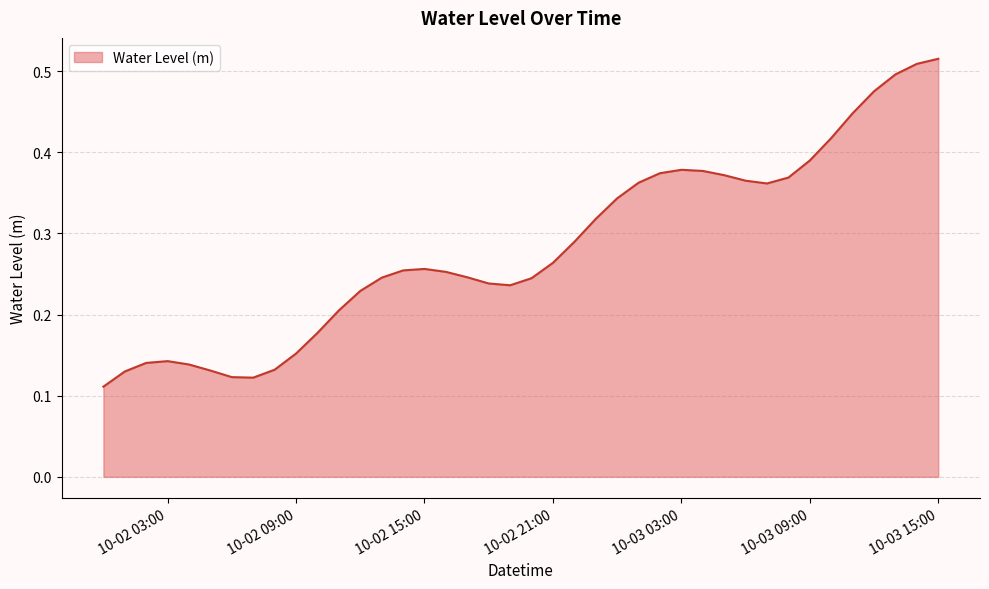

How many lines are shown in the chart?

1